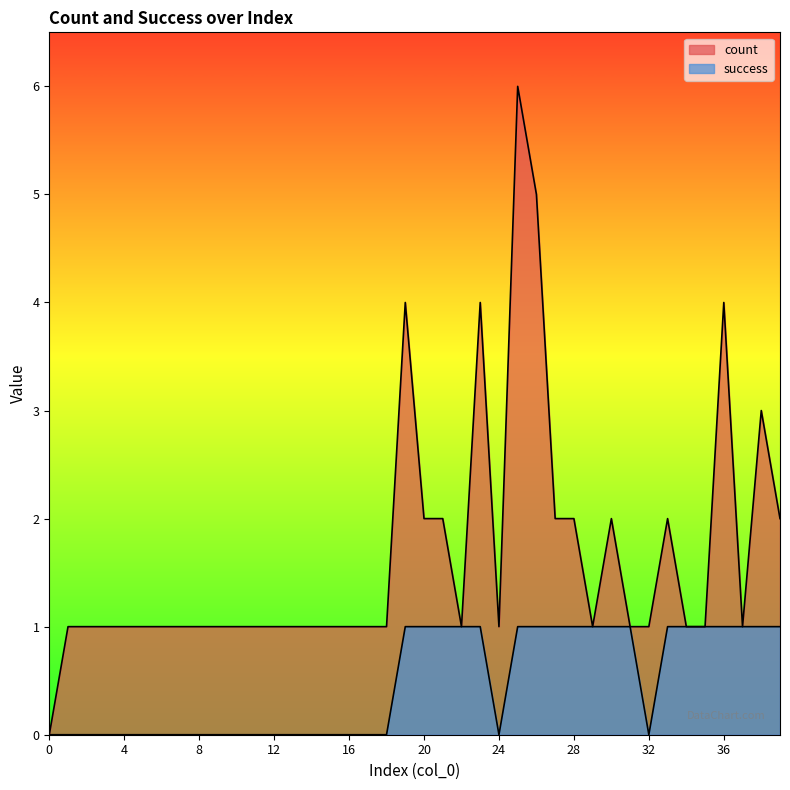

Which series has the largest total across all categories?

count